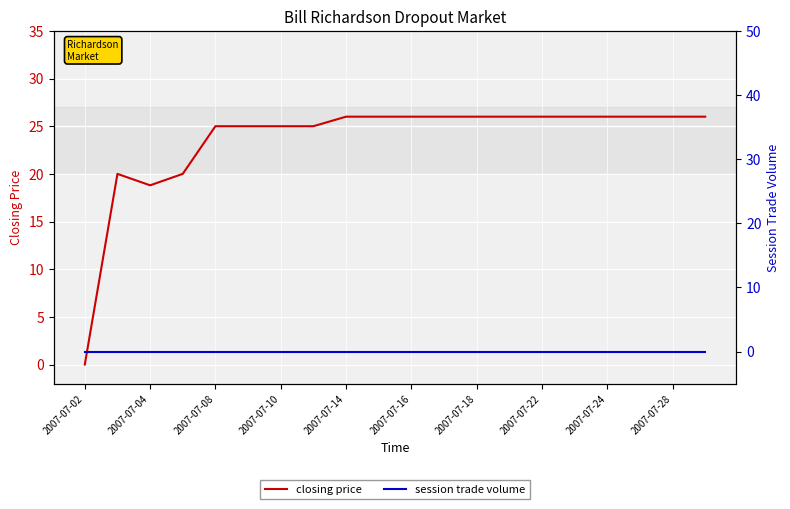

What is the average value of the closing price series?

23.5